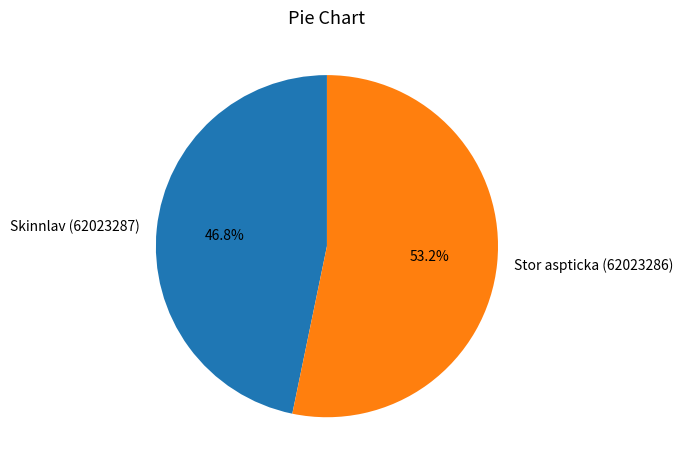

Which has a higher value, Skinnlav (62023287) or Stor aspticka (62023286)?

Stor aspticka (62023286)